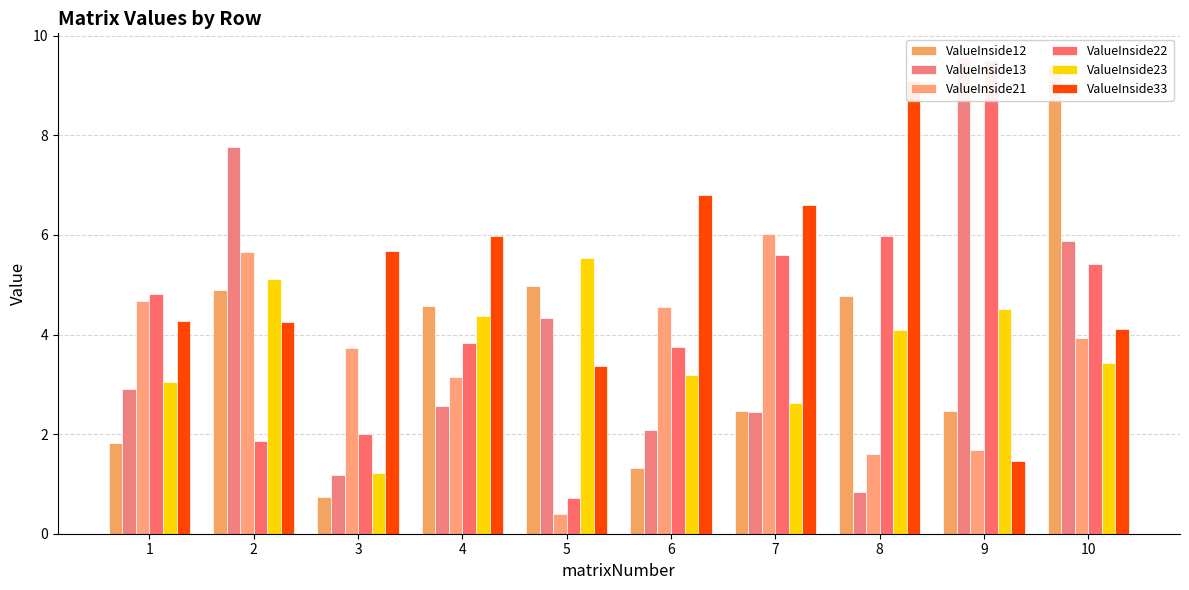

At 6, list the series in order from largest to smallest.

ValueInside33, ValueInside21, ValueInside22, ValueInside23, ValueInside13, ValueInside12